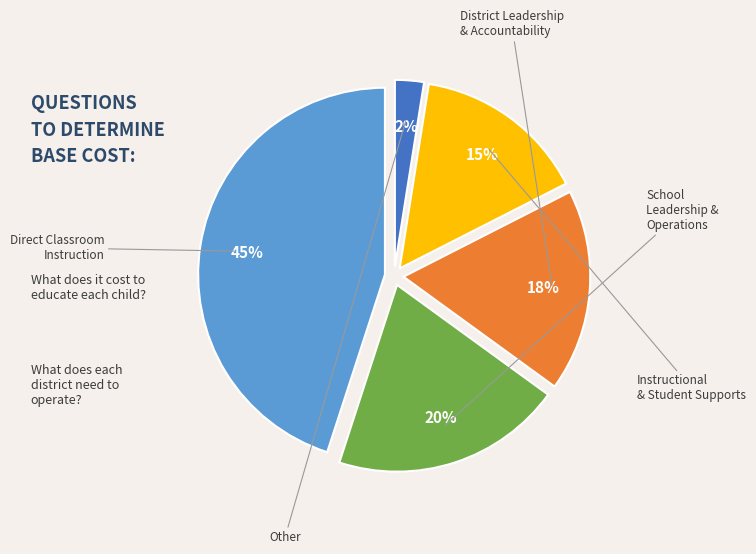

To the nearest percent, what is the average slice percentage?

20%